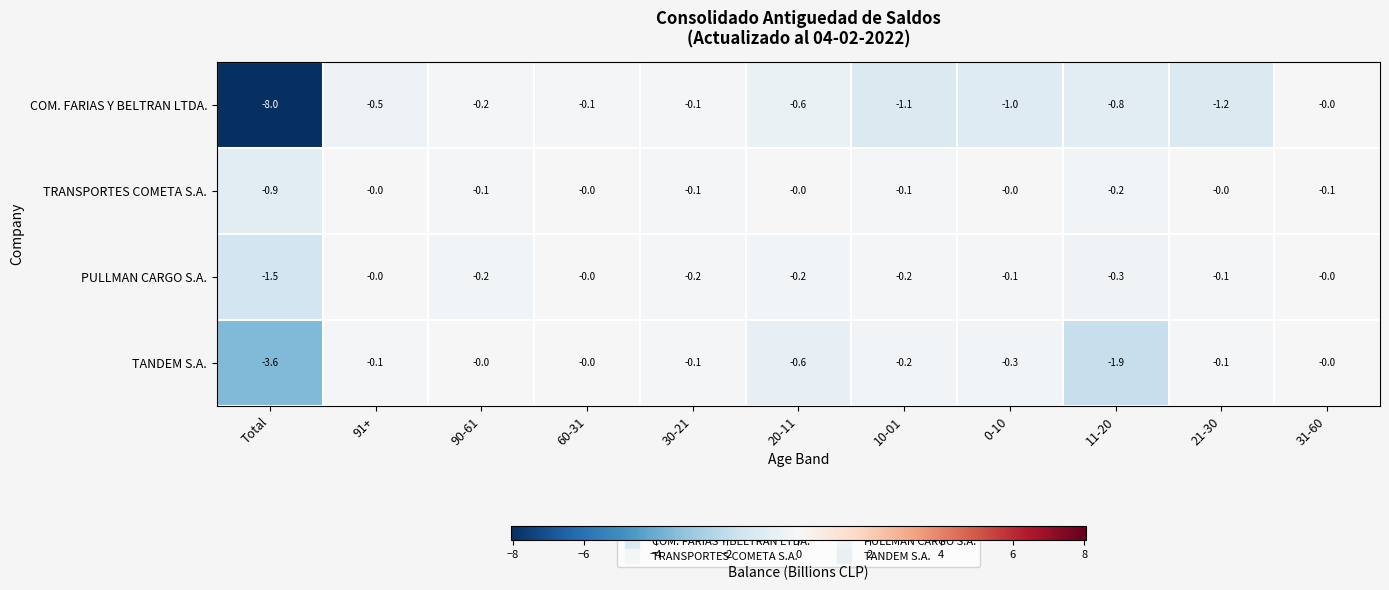

What is the total value across all series at 90-61?

-0.5